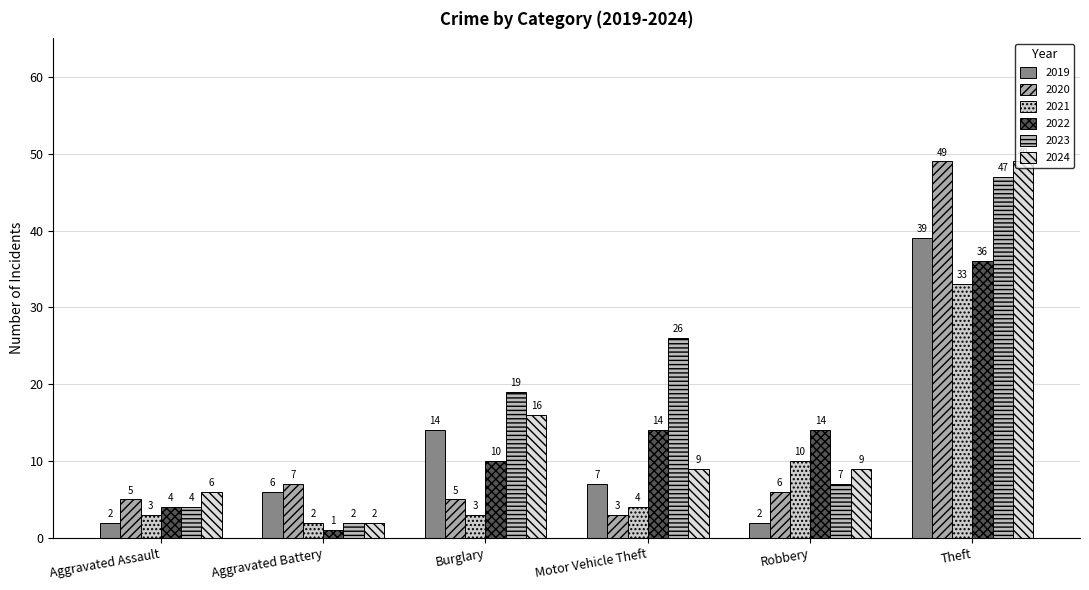

What is the approximate value of 2019 at Aggravated Battery?

6